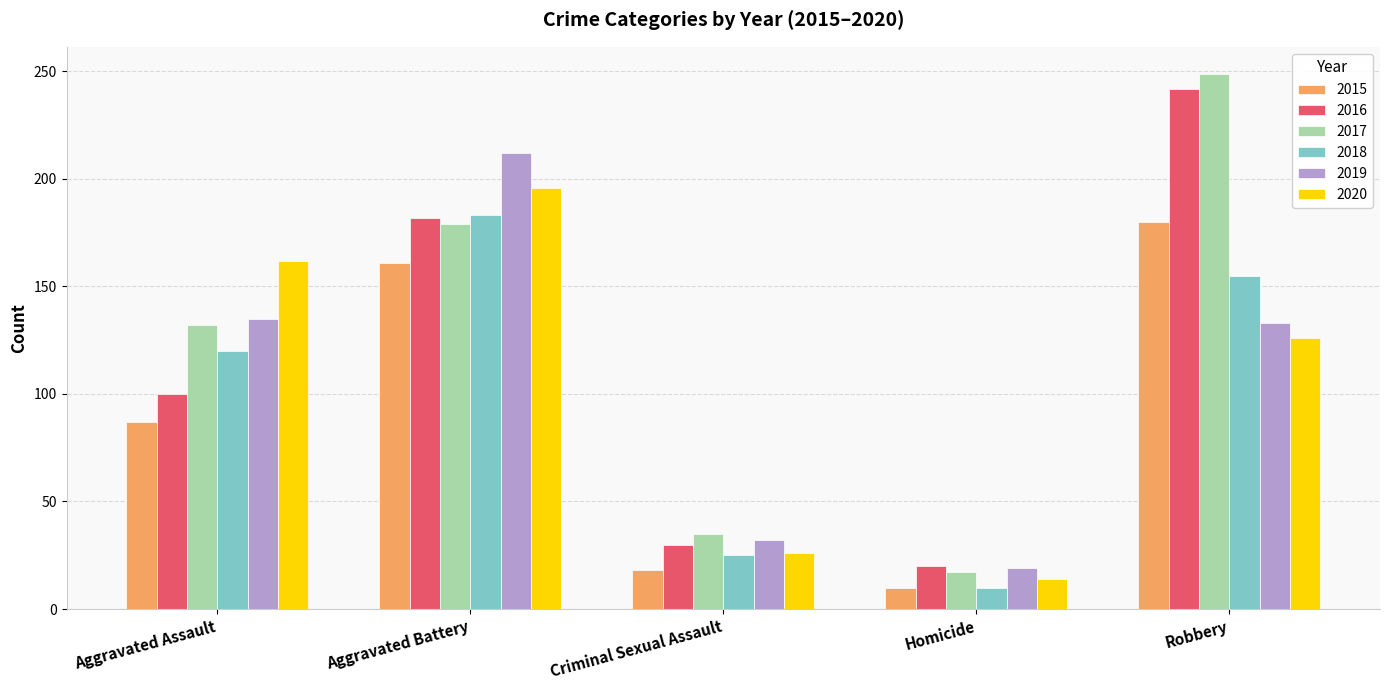

Reading left to right, list all the values displayed in this chart.

2015: Aggravated Assault=87	Aggravated Battery=161	Criminal Sexual Assault=18	Homicide=10	Robbery=180
2016: Aggravated Assault=100	Aggravated Battery=182	Criminal Sexual Assault=30	Homicide=20	Robbery=242
2017: Aggravated Assault=132	Aggravated Battery=179	Criminal Sexual Assault=35	Homicide=17	Robbery=249
2018: Aggravated Assault=120	Aggravated Battery=183	Criminal Sexual Assault=25	Homicide=10	Robbery=155
2019: Aggravated Assault=135	Aggravated Battery=212	Criminal Sexual Assault=32	Homicide=19	Robbery=133
2020: Aggravated Assault=162	Aggravated Battery=196	Criminal Sexual Assault=26	Homicide=14	Robbery=126